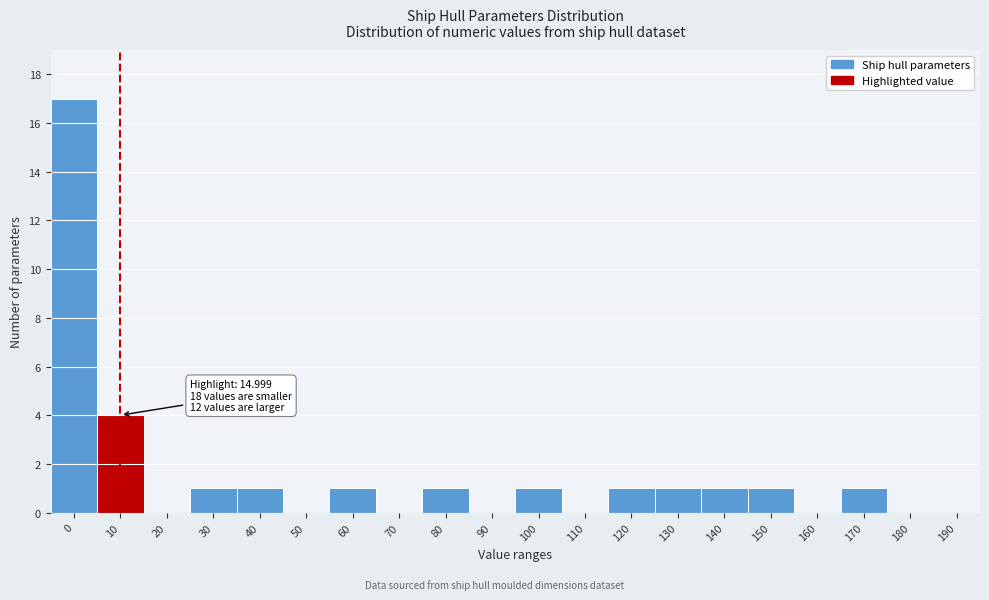

Reading left to right, transcribe all the data shown in this chart.

0=17	10=4	20=0	30=1	40=1	50=0	60=1	70=0	80=1	90=0	100=1	110=0	120=1	130=1	140=1	150=1	160=0	170=1	180=0	190=0